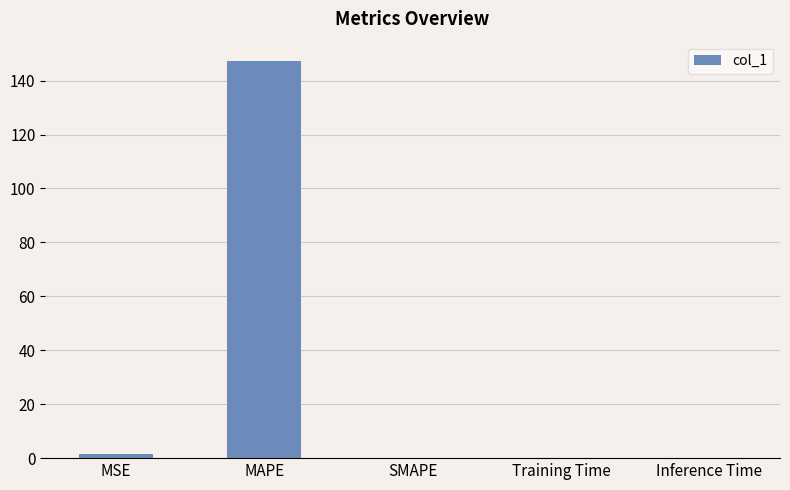

At which category does the chart reach its peak across all series?

MAPE